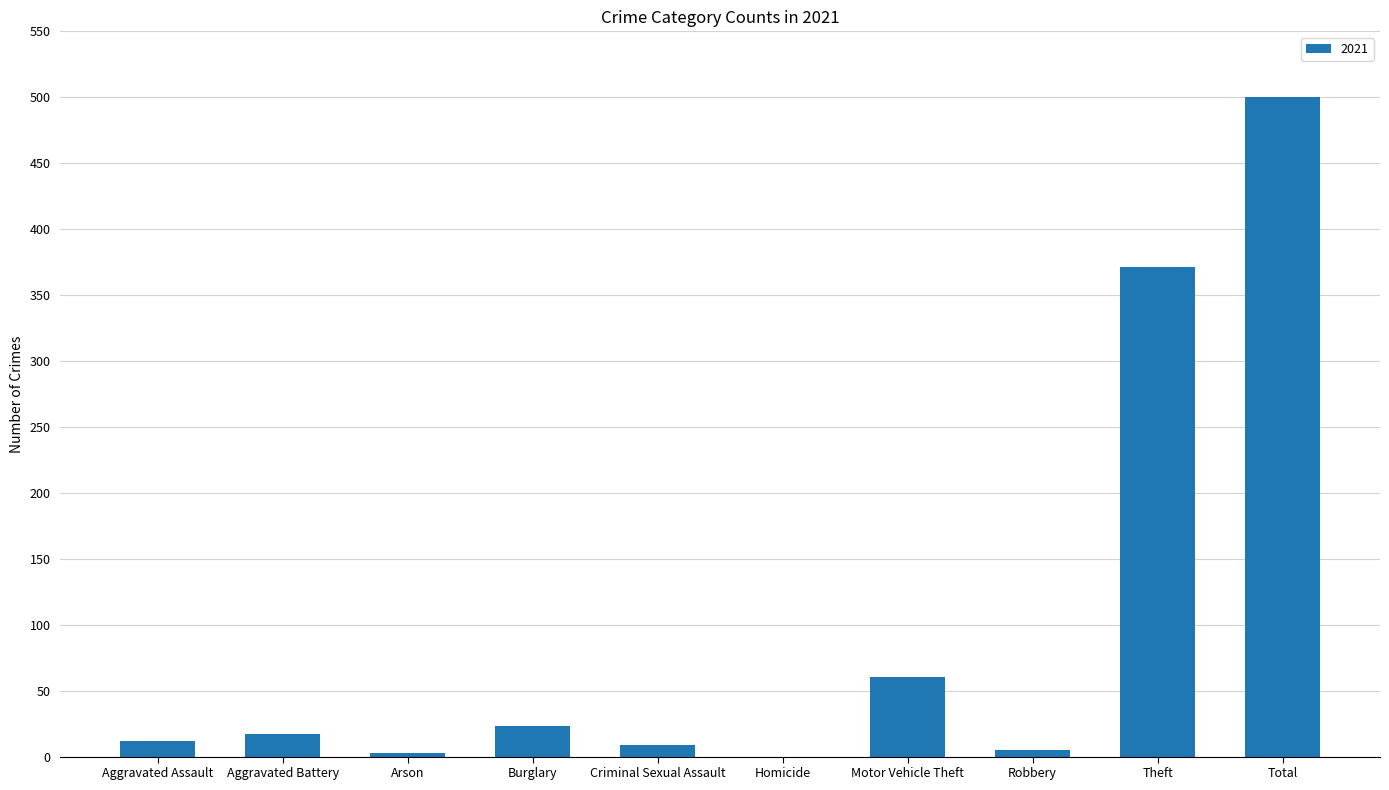

How many categories are shown in the chart?

10